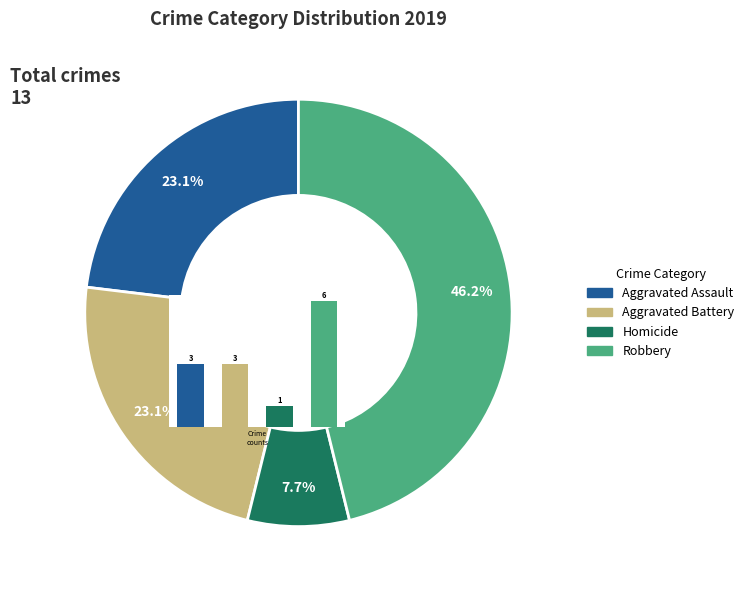

What percentage is the Robbery slice, to the nearest percent?

46%